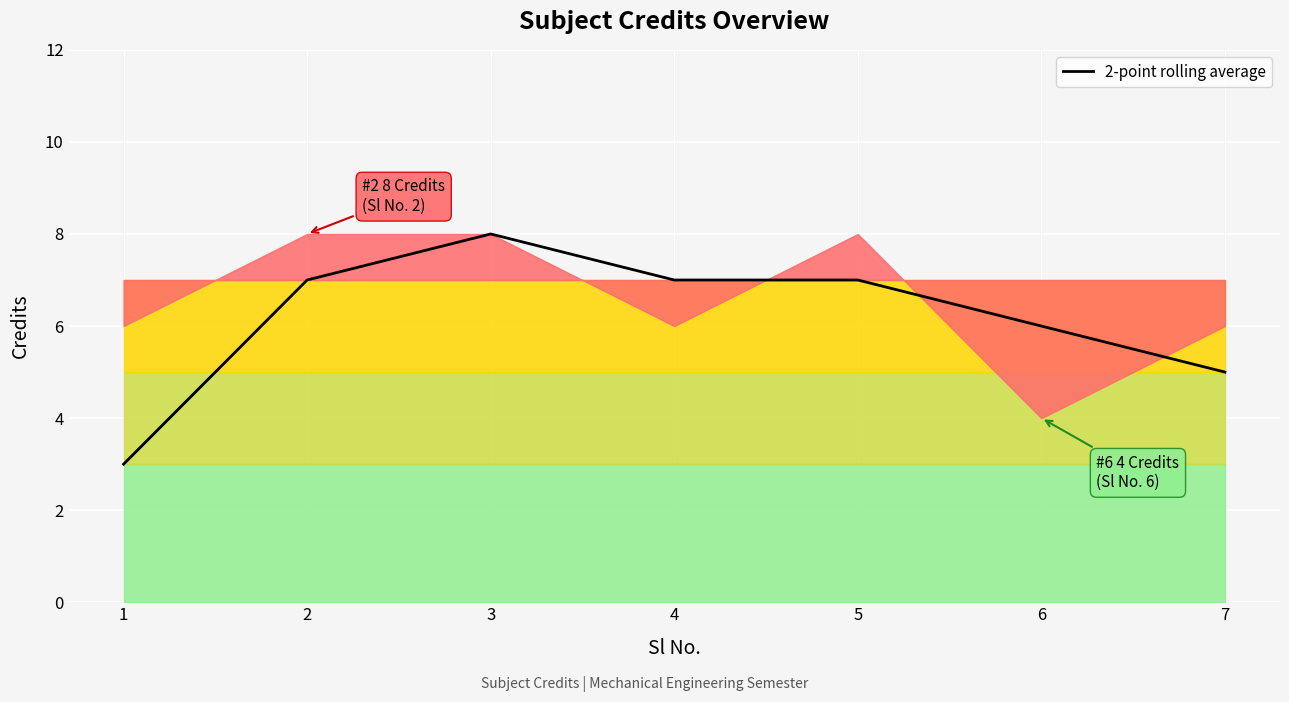

Count the values in the range 5 to 7.

5